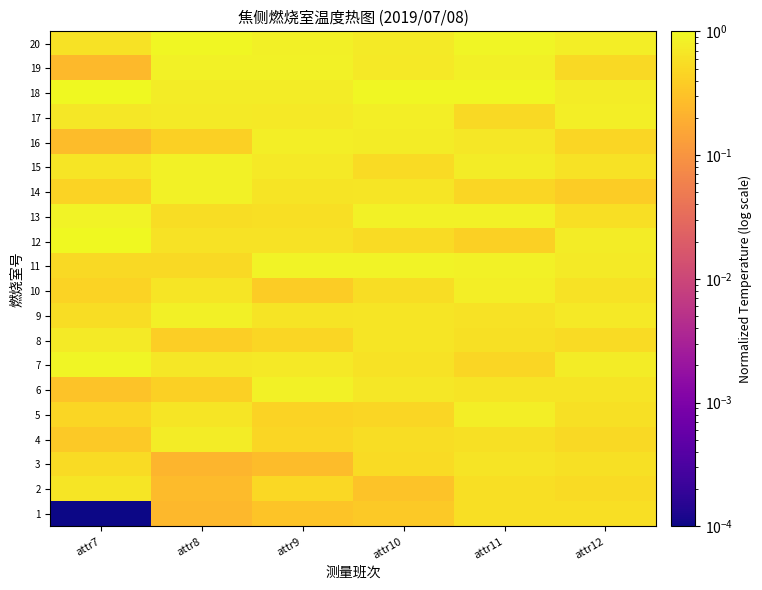

At attr12, list the series in order from largest to smallest.

17, 20, 12, 7, 18, 11, 9, 6, 10, 15, 5, 3, 1, 13, 2, 8, 4, 19, 16, 14